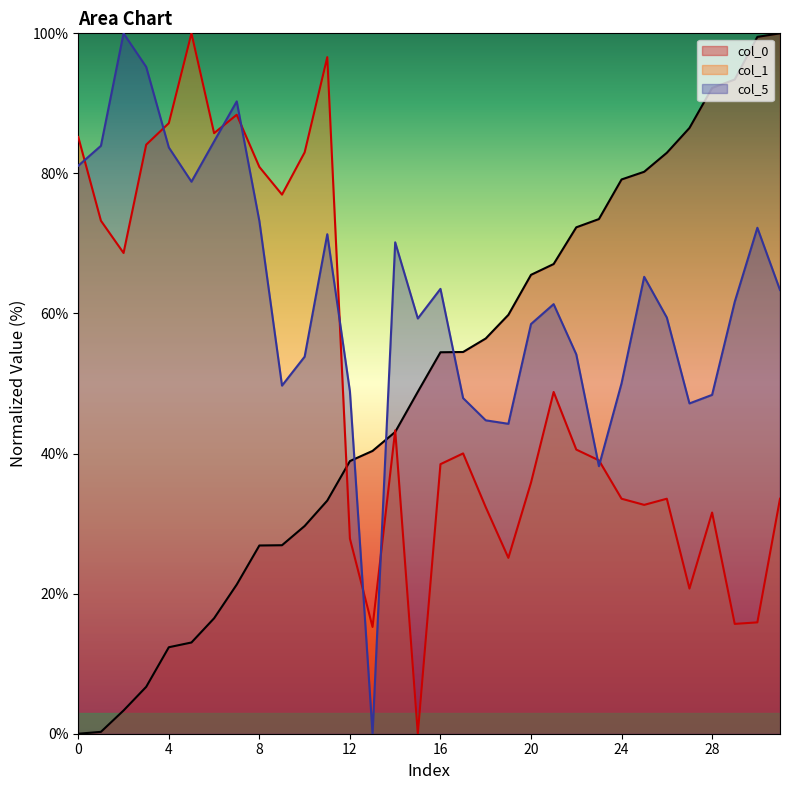

Which category has the highest value across all series?

31